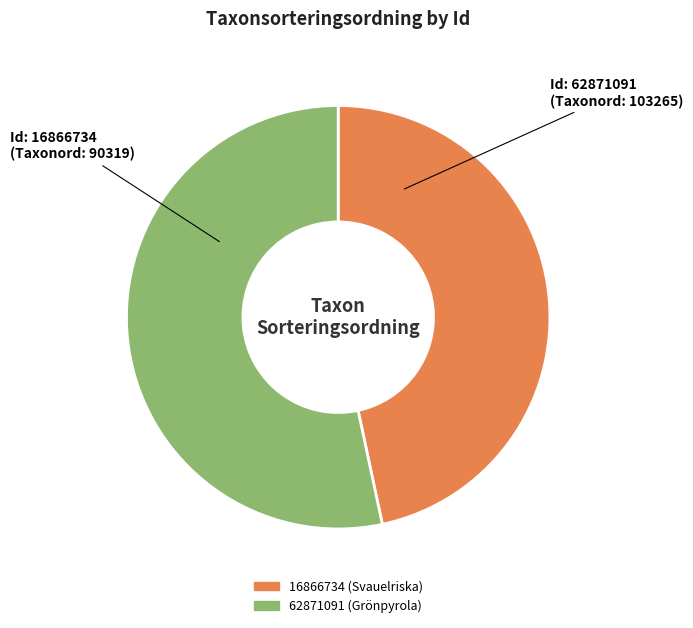

Which slice represents more than half of the pie?

62871091